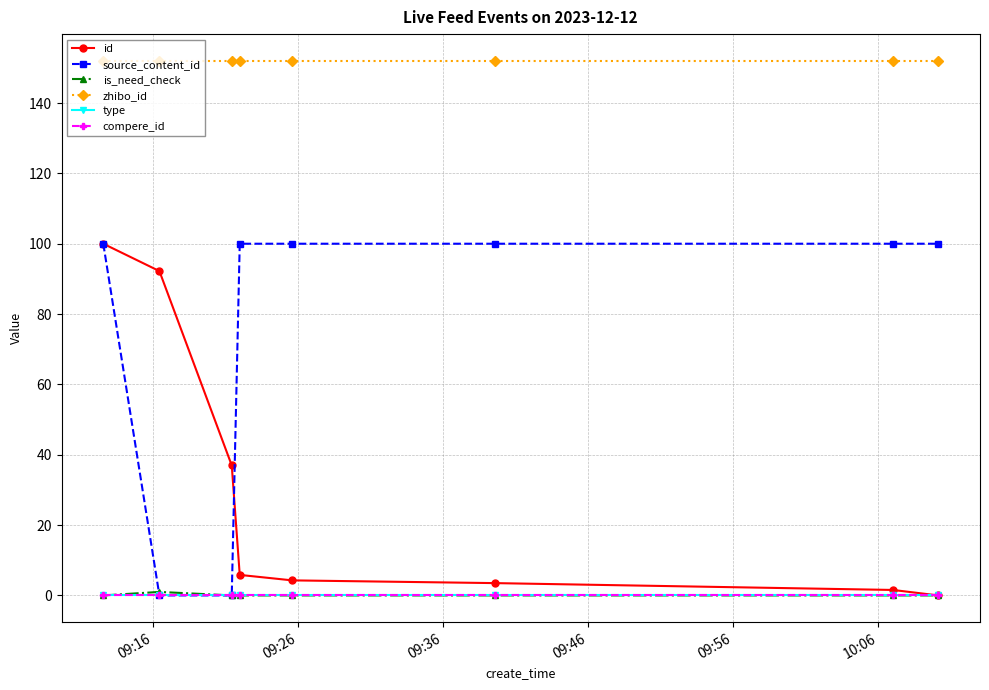

True or false: type has more than 1 interior local peaks.

False